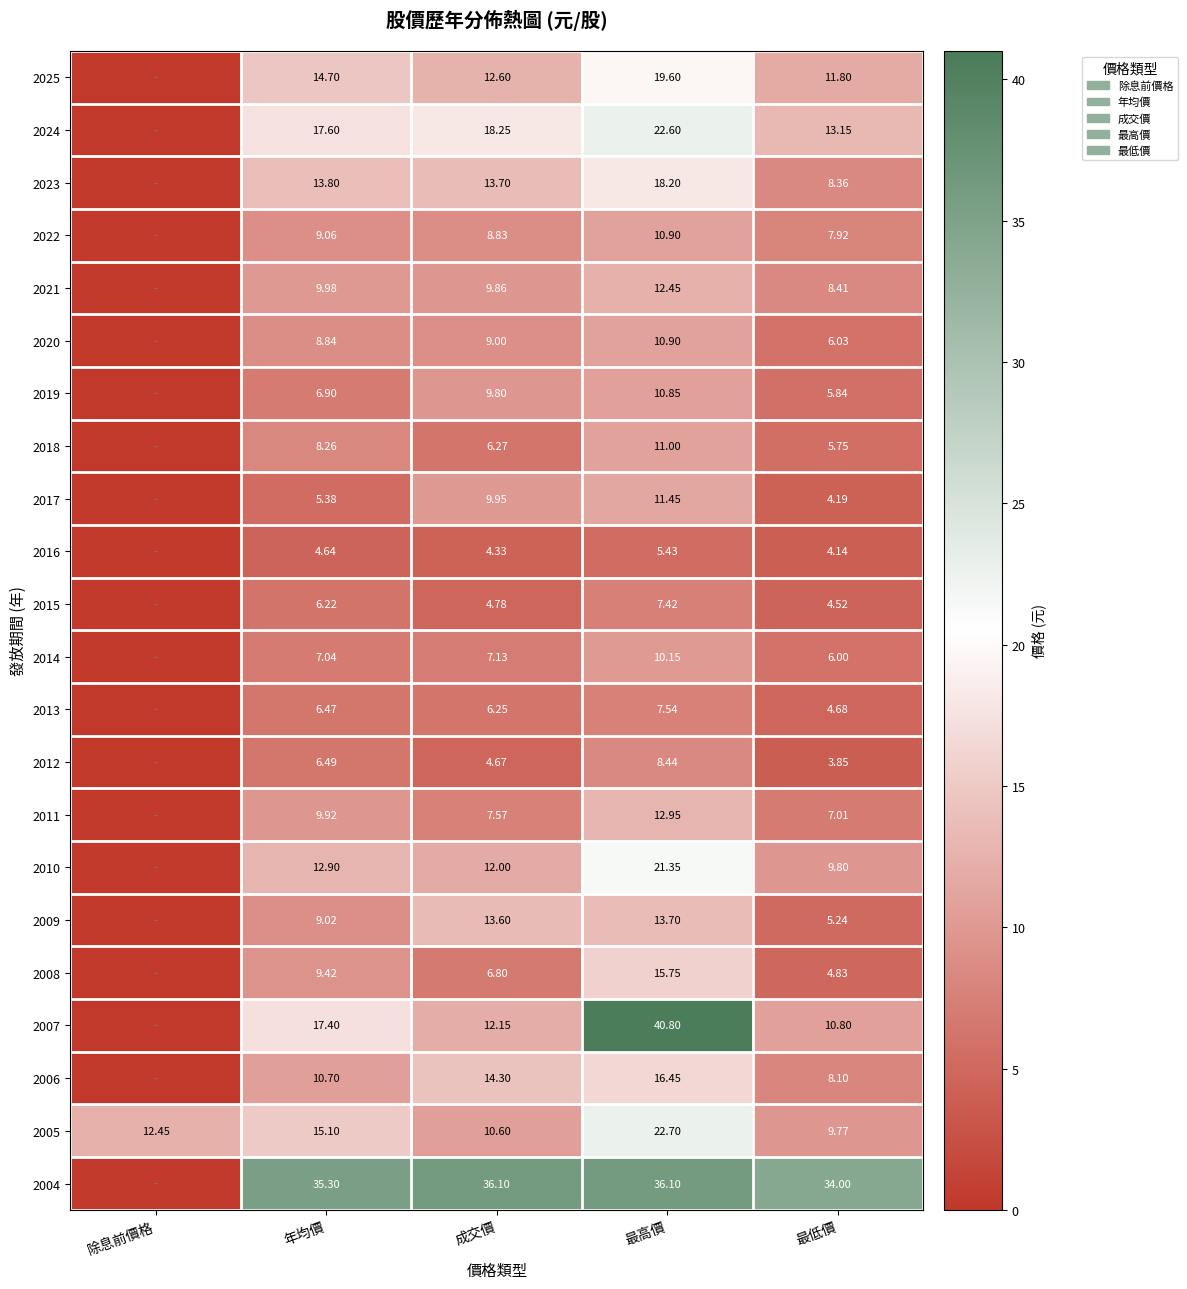

What is the sum of all 2020 values?

34.8